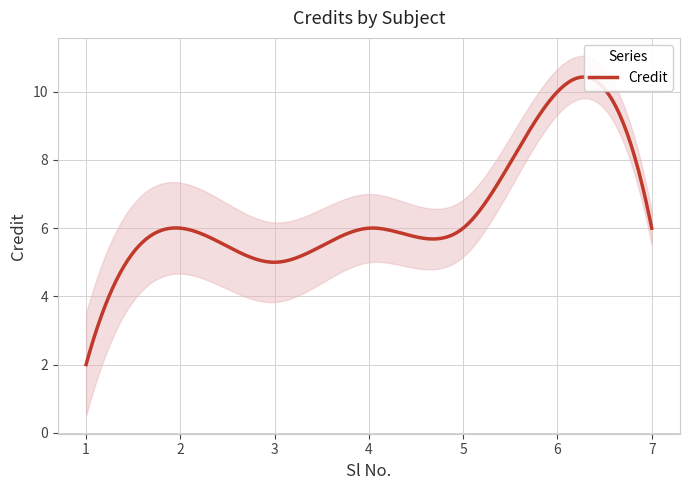

What is the change in value from 3 to 7?

+1